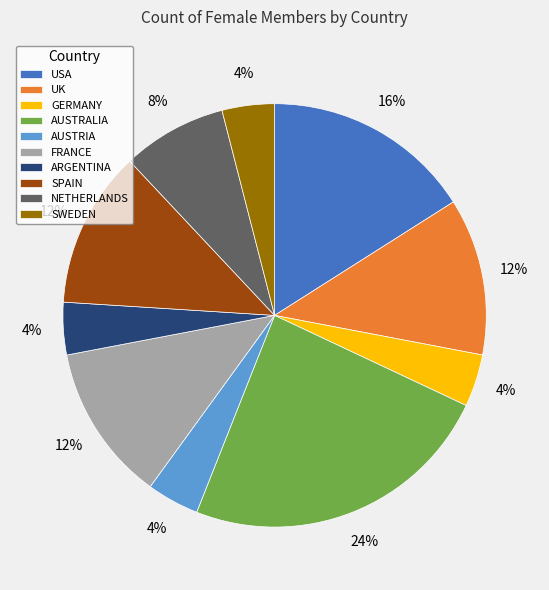

The ARGENTINA slice represents 4% of the pie. True or false?

True